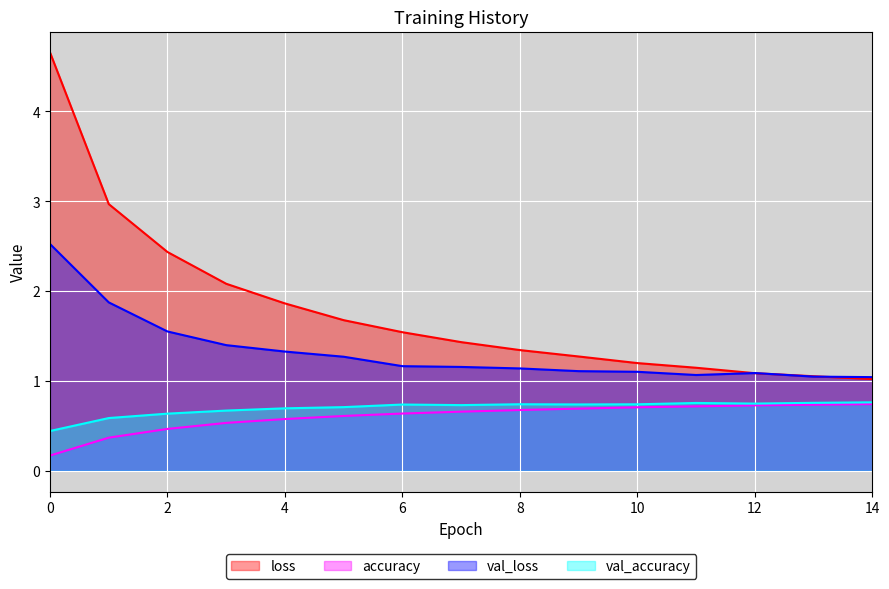

True or false: loss and val_accuracy cross at least once.

False